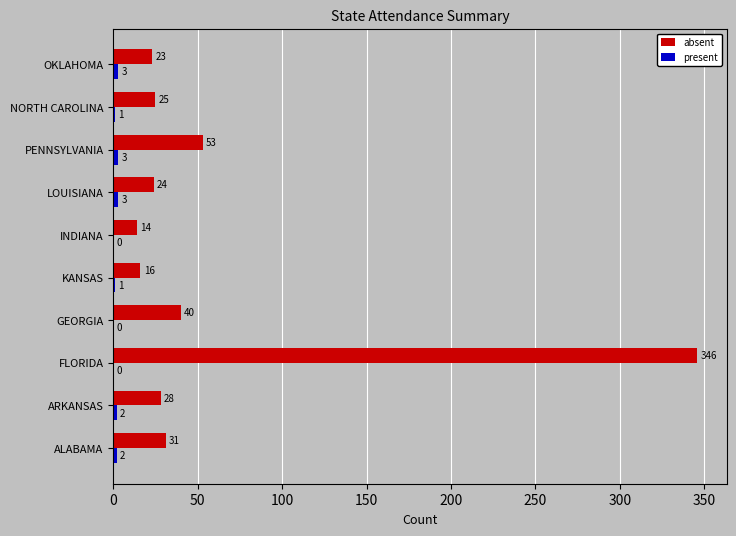

What is the sum of the absent values at INDIANA and FLORIDA?

360